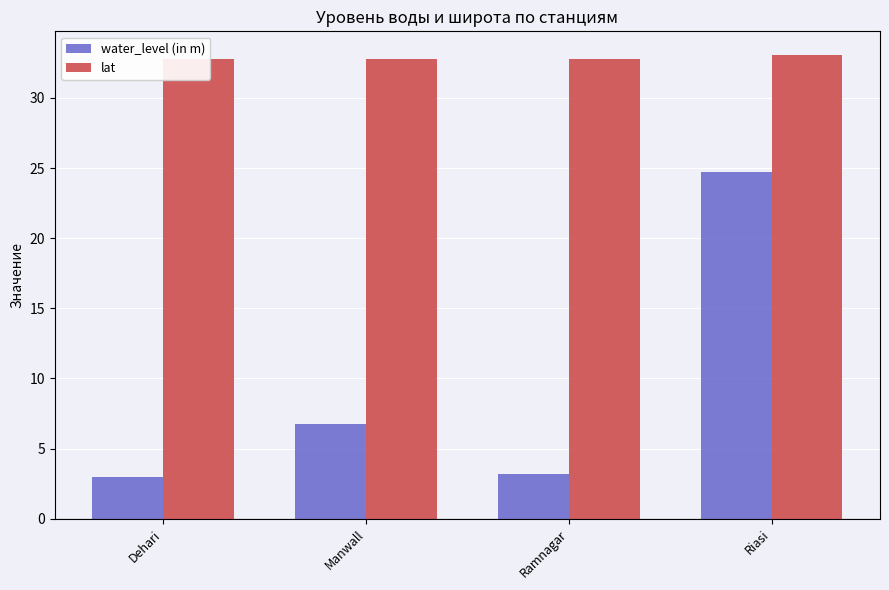

How many bars are there in total?

8